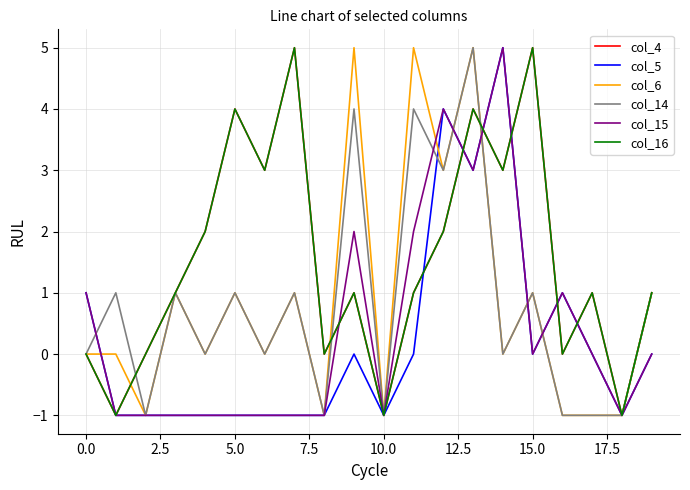

Is this an area chart (filled region under the line)?

No